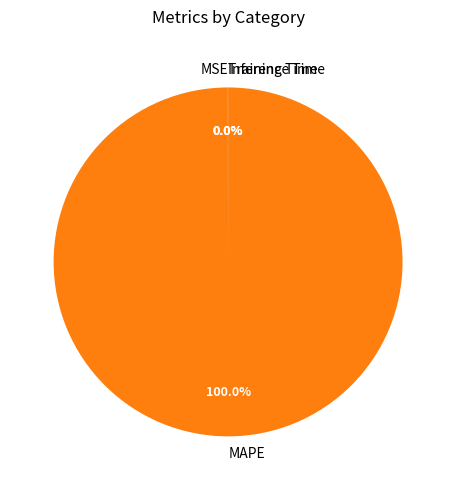

What is the largest slice in the pie chart?

MAPE